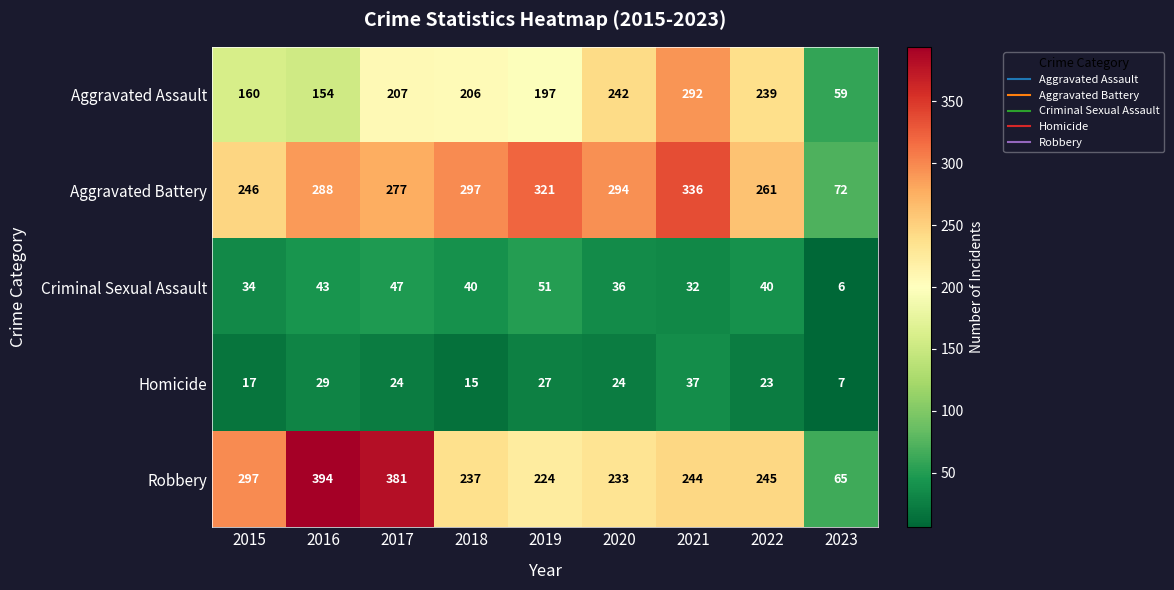

What is the difference between the Aggravated Battery values at 2020 and 2017?

17